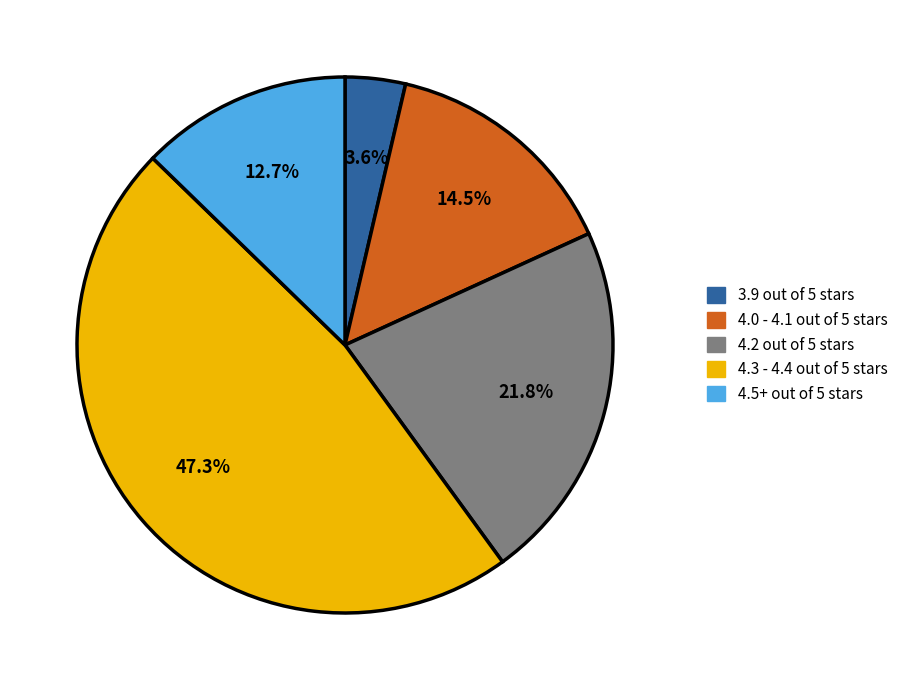

Is there any slice that represents more than half of the pie?

No